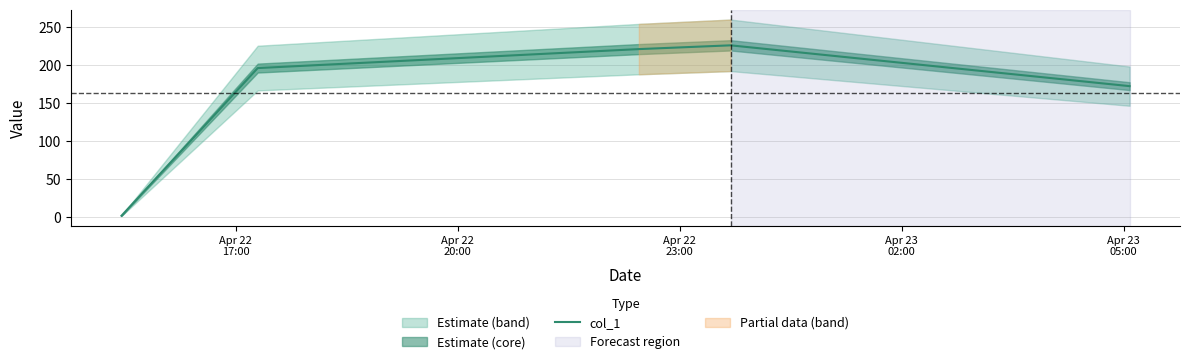

Is this an area chart (filled region under the line)?

No